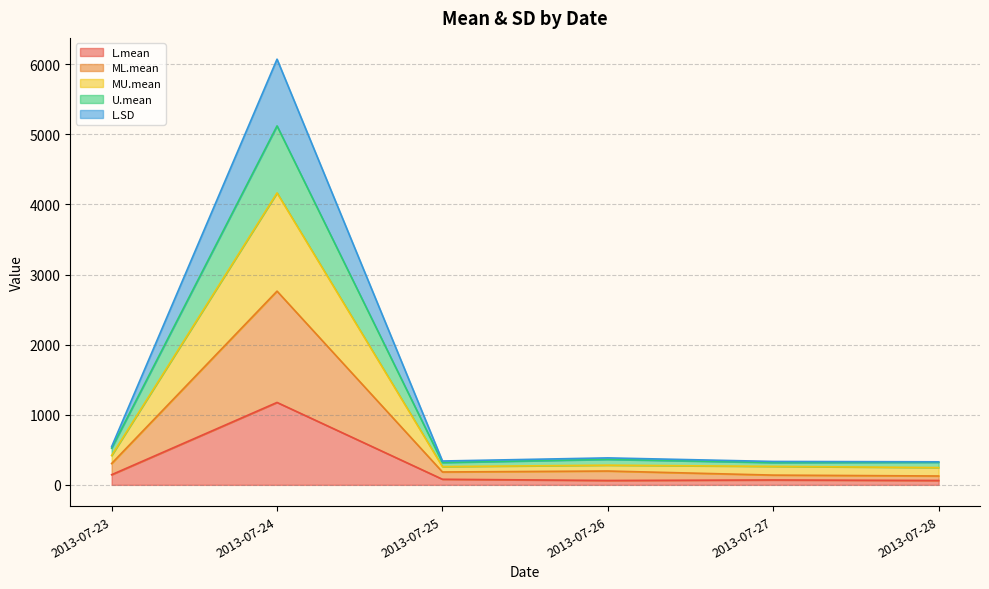

Rank the series by their average value, from lowest to highest.

L.mean, ML.mean, L.SD, U.mean, MU.mean